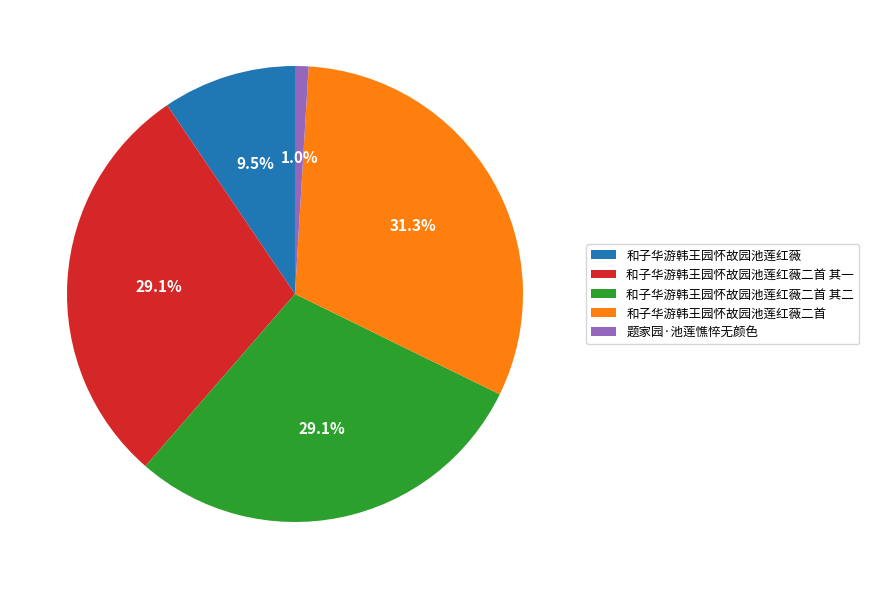

Which has a higher value, 和子华游韩王园怀故园池莲红薇二首 or 题家园·池莲憔悴无颜色?

和子华游韩王园怀故园池莲红薇二首